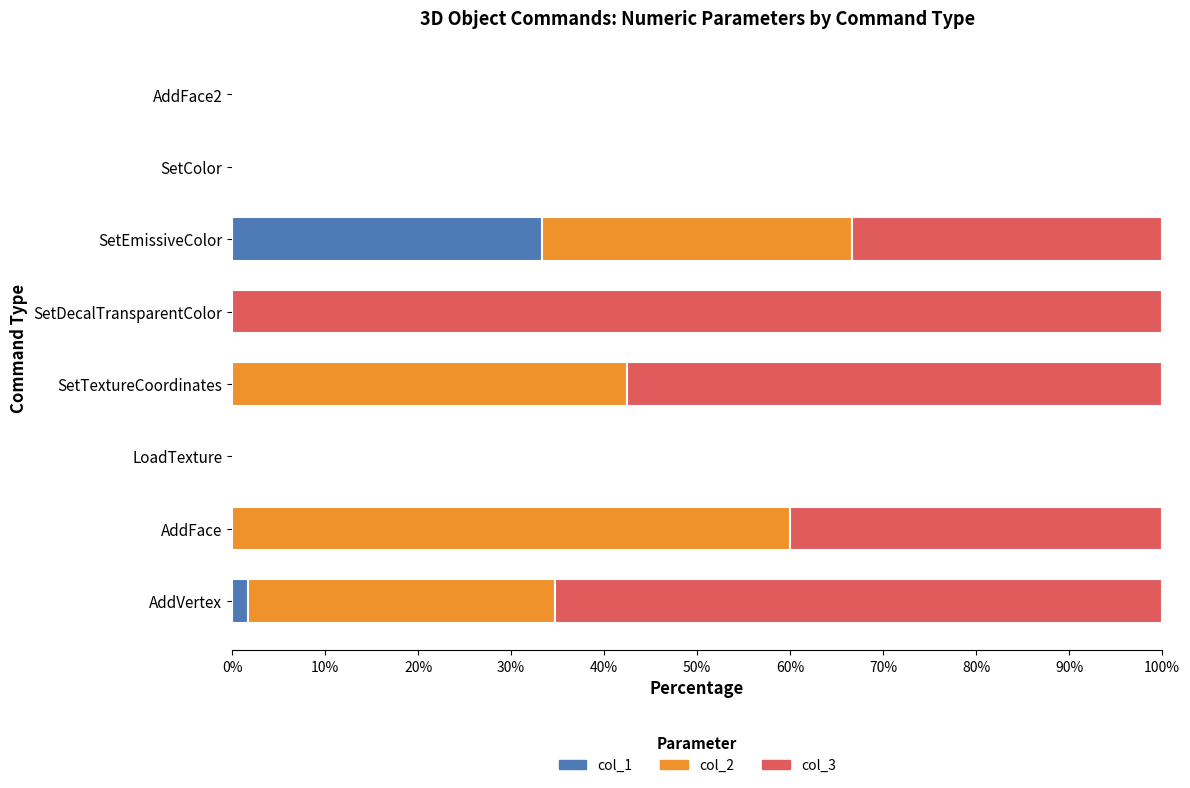

The value of col_1 at AddFace is 19.2. True or false?

False